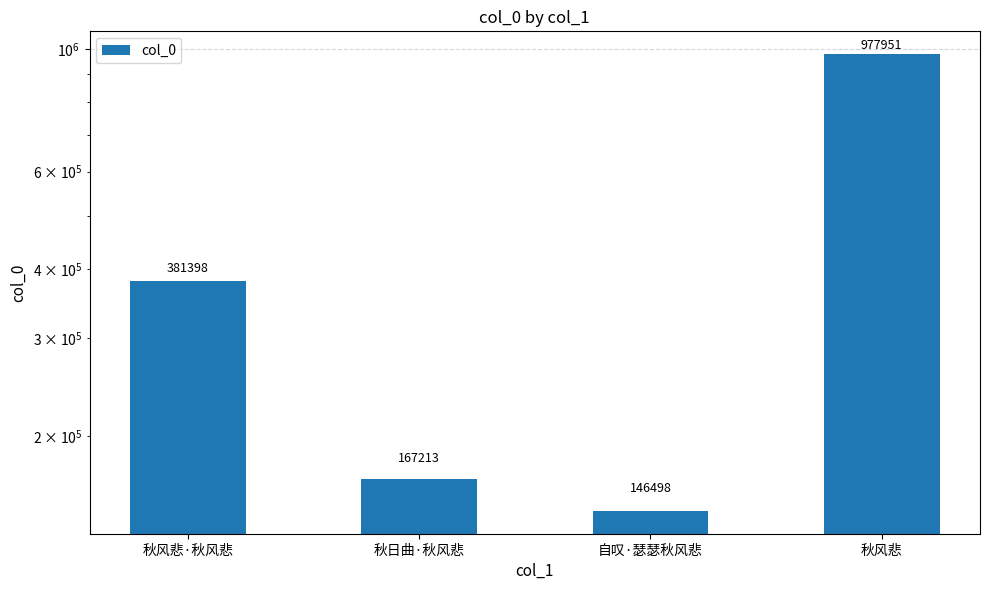

List the labels in order of value, smallest first.

自叹·瑟瑟秋风悲, 秋日曲·秋风悲, 秋风悲·秋风悲, 秋风悲